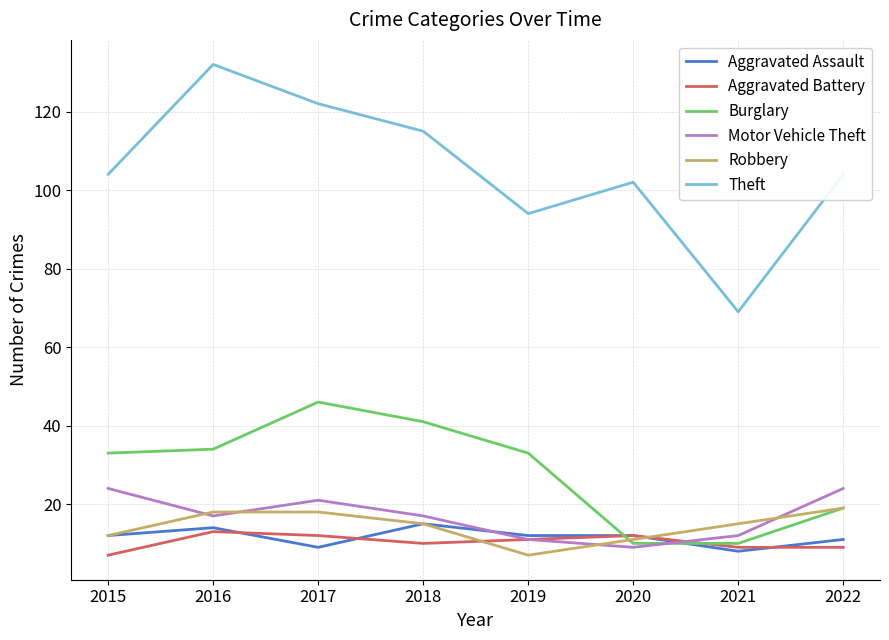

What is the spread (max minus min) of values at 2020?

93